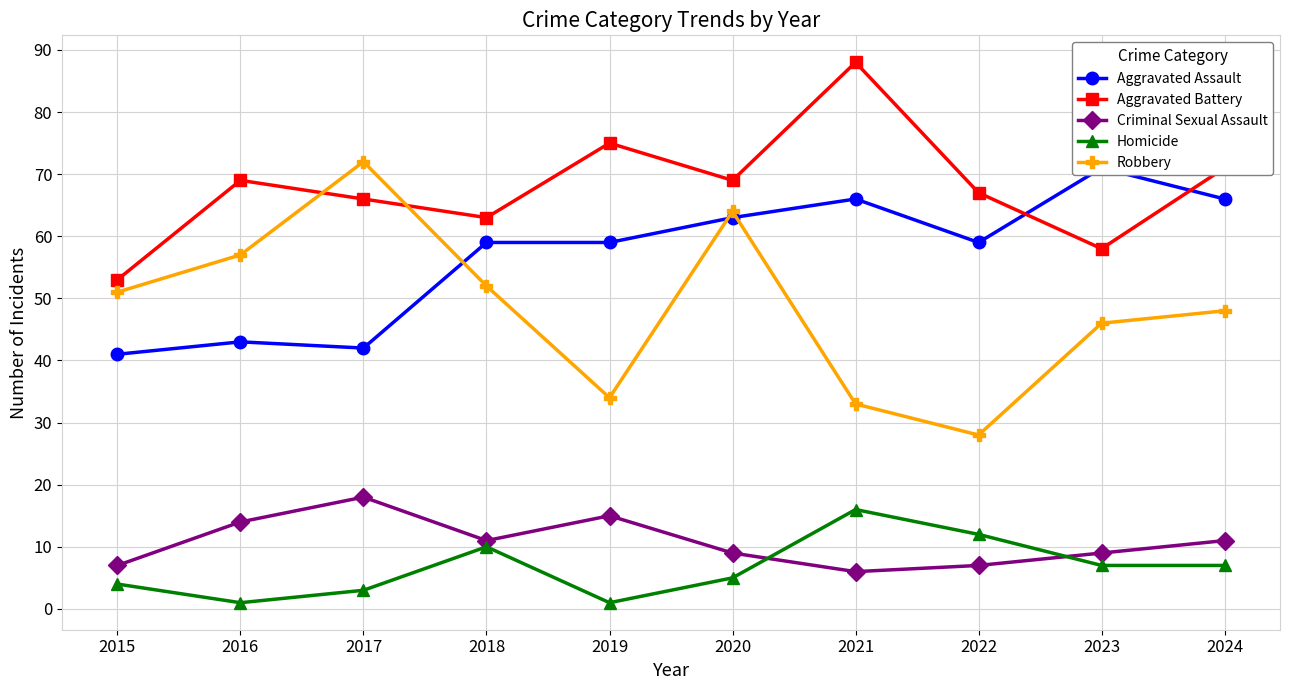

Which series has the largest total across all categories?

Aggravated Battery